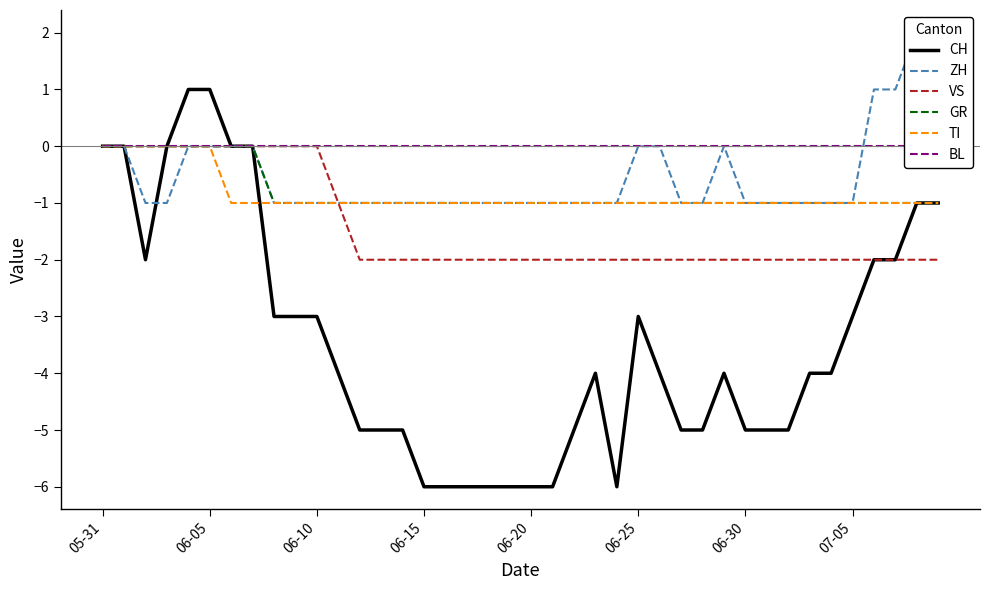

Is it true that VS equals -2 at 12?

True